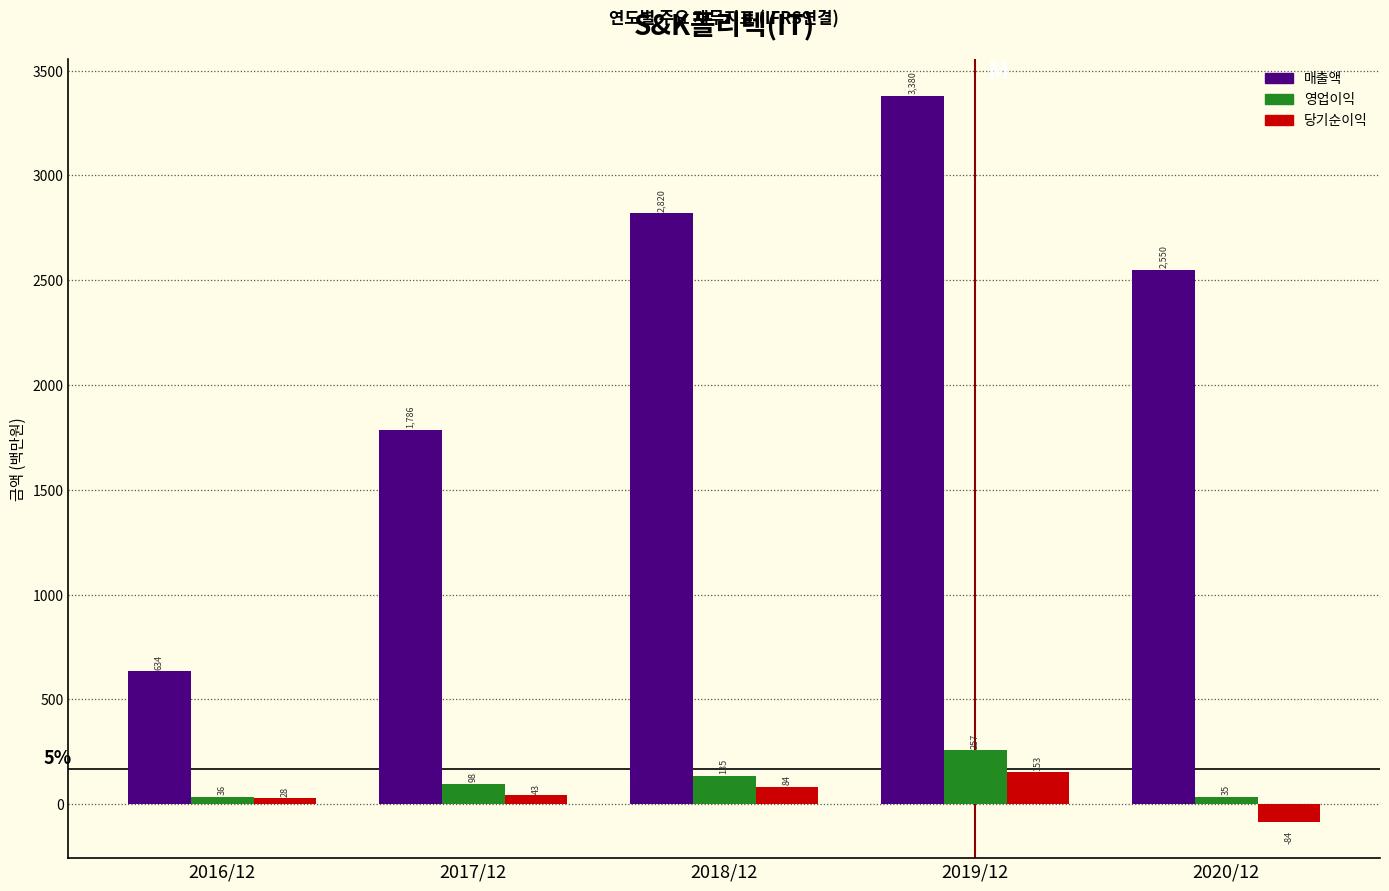

Reading left to right, what are all the values shown in this chart?

매출액: 2016/12=634	2017/12=1786	2018/12=2820	2019/12=3380	2020/12=2550
영업이익: 2016/12=36	2017/12=98	2018/12=135	2019/12=257	2020/12=35
당기순이익: 2016/12=28	2017/12=43	2018/12=84	2019/12=153	2020/12=-84